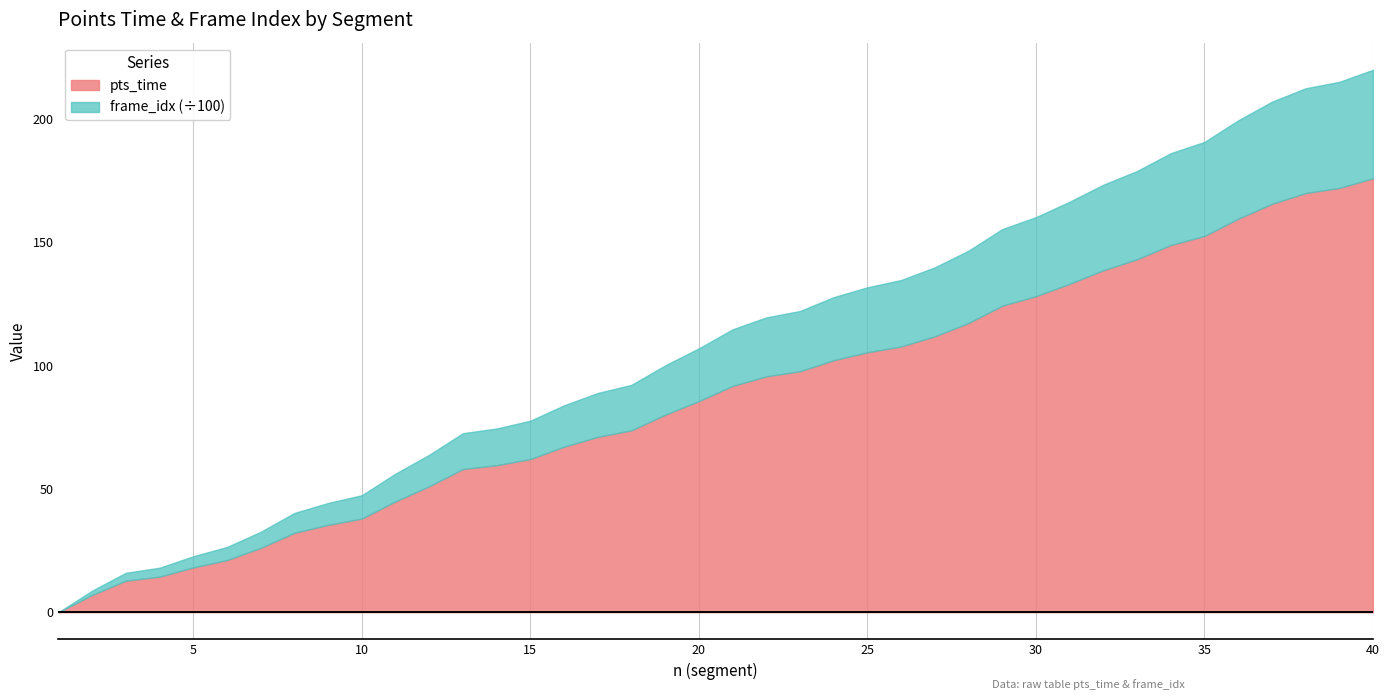

What is the maximum value for pts_time?

176.0